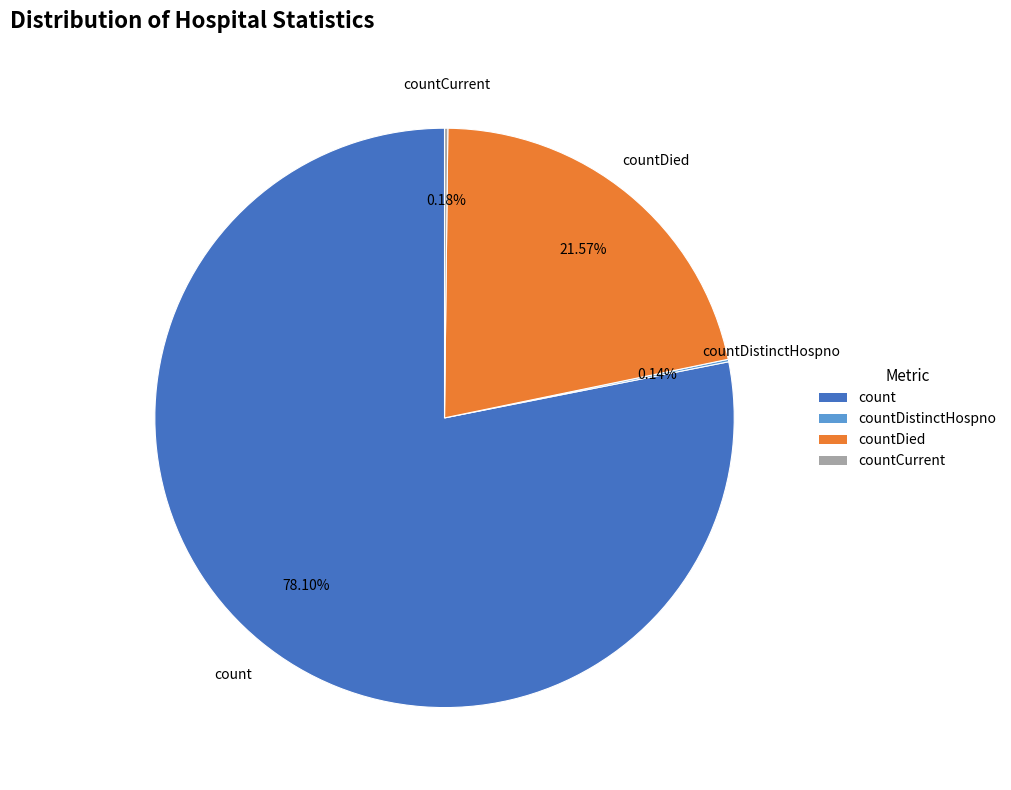

To the nearest percent, what is the average slice percentage?

25%